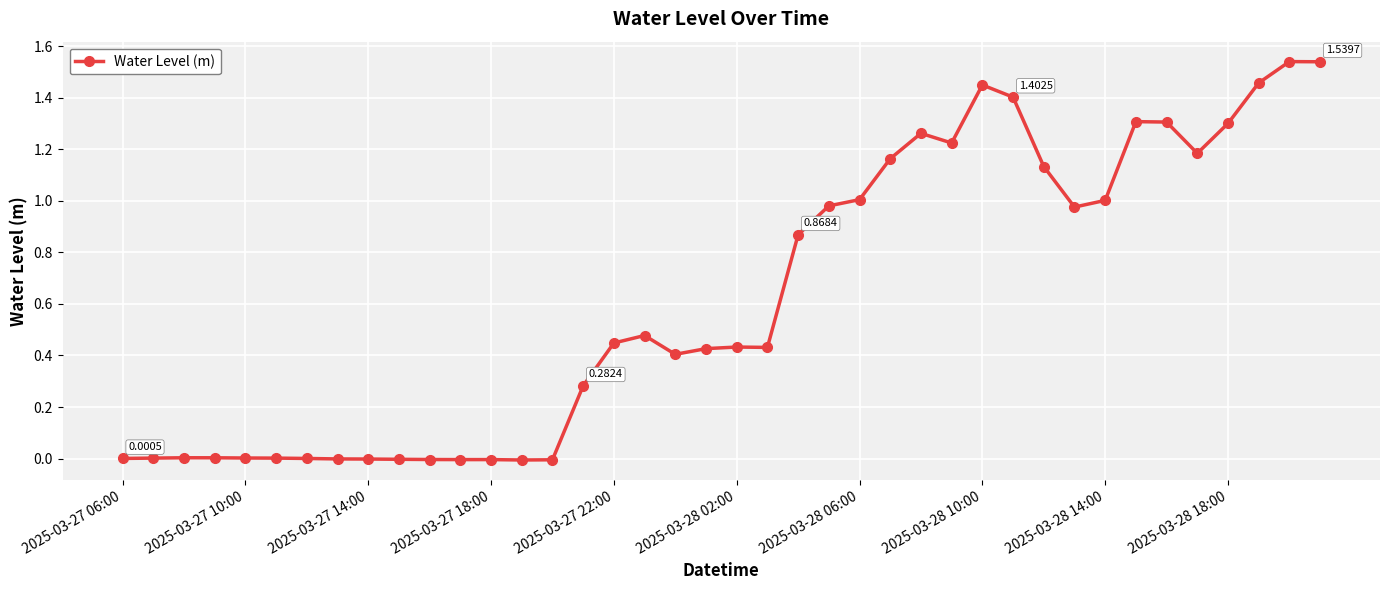

True or false: there are more than 2 points higher than both neighbors.

True